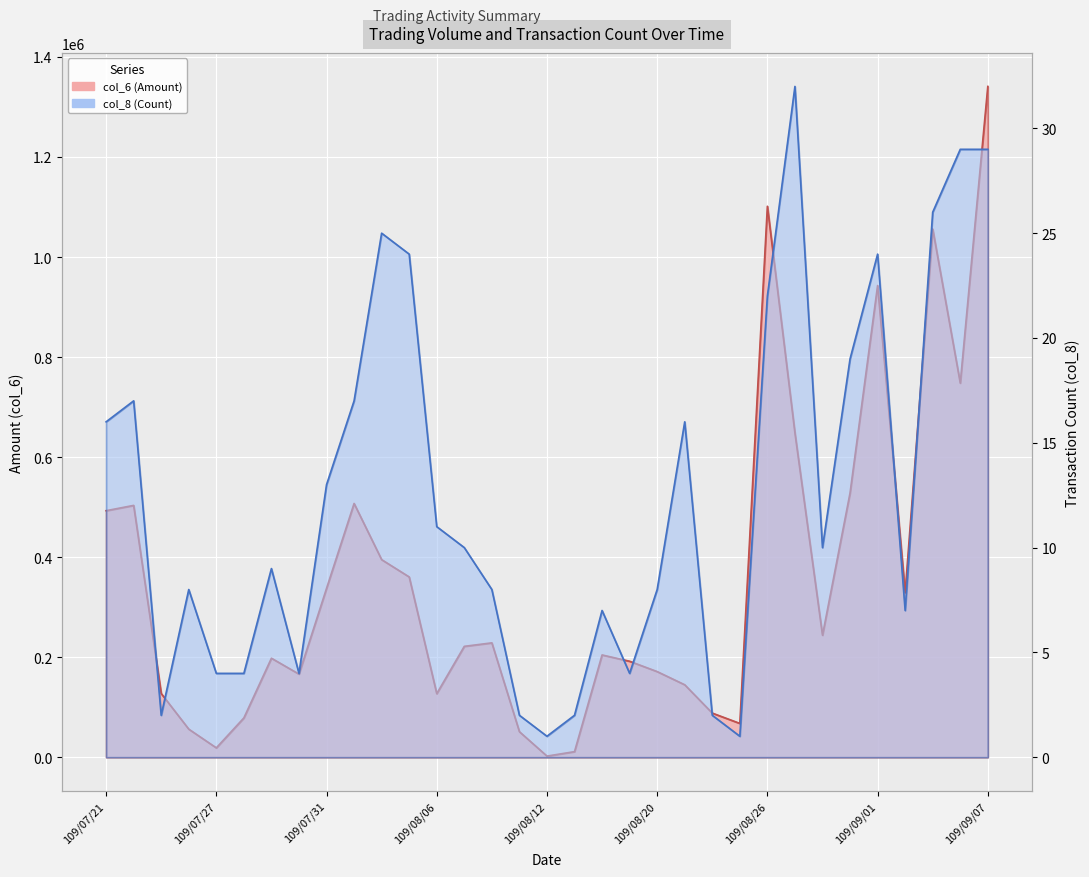

Which series changed the most between 109/08/11 and 109/08/20?

col_6